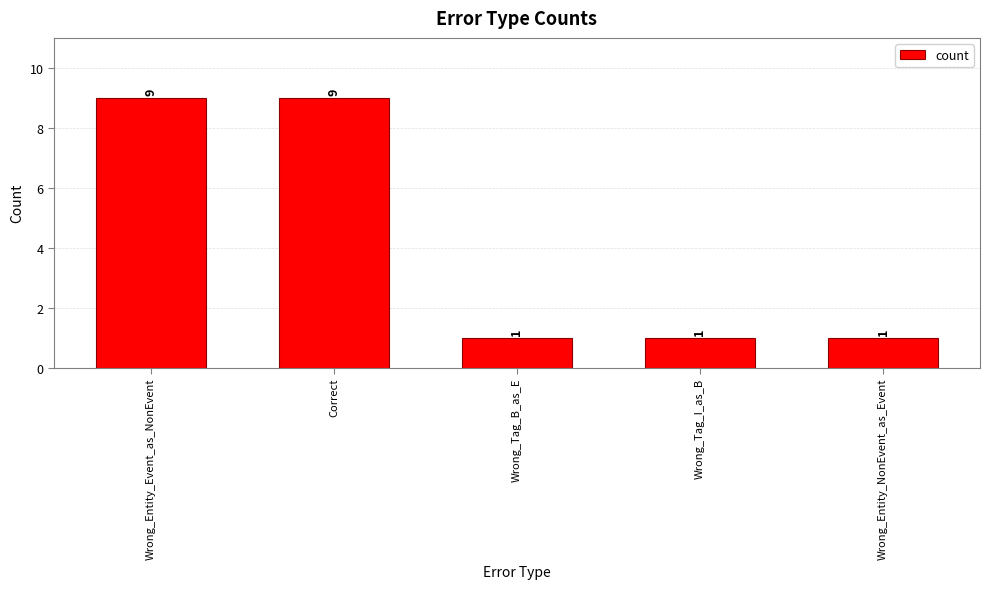

What is the label of the 5th bar from the left?

Wrong_Entity_NonEvent_as_Event